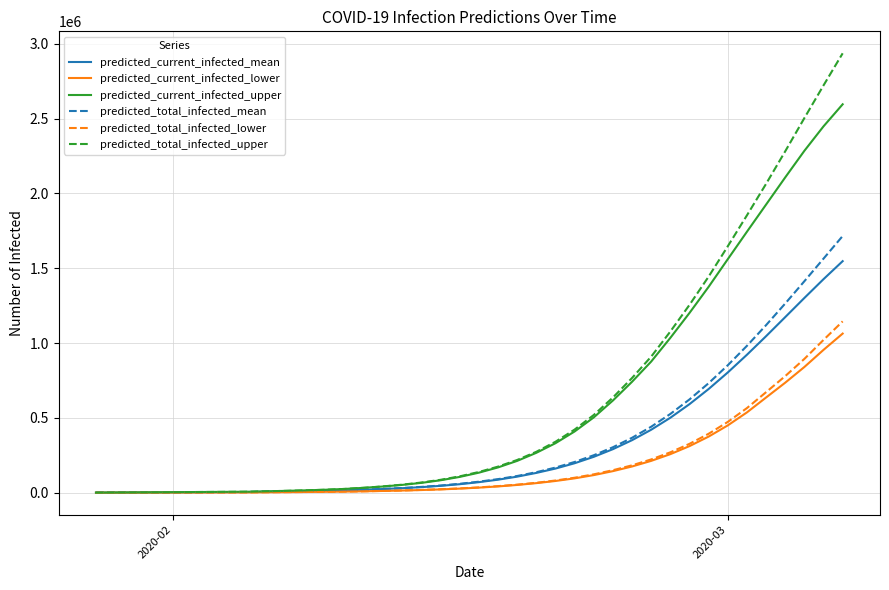

What is the maximum value shown in the chart?

2935955